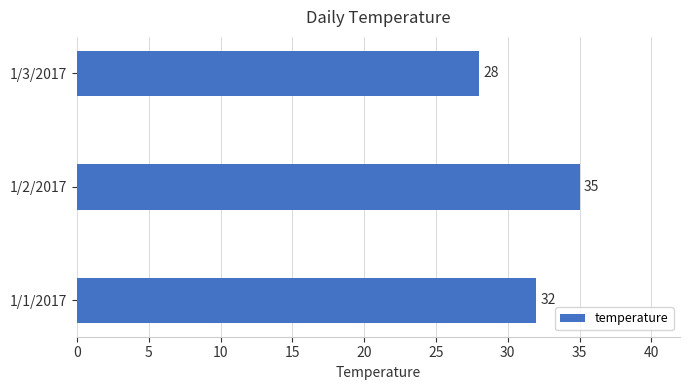

How many values are below 32?

1